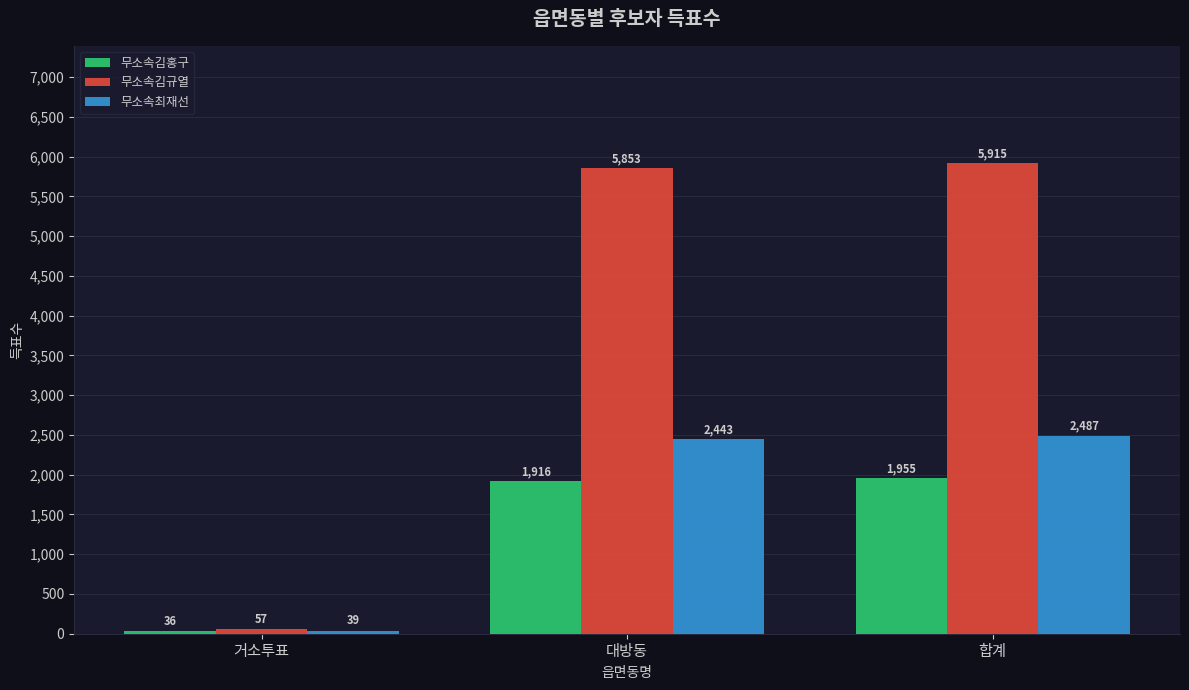

Which series has the largest range (max minus min)?

무소속김규열